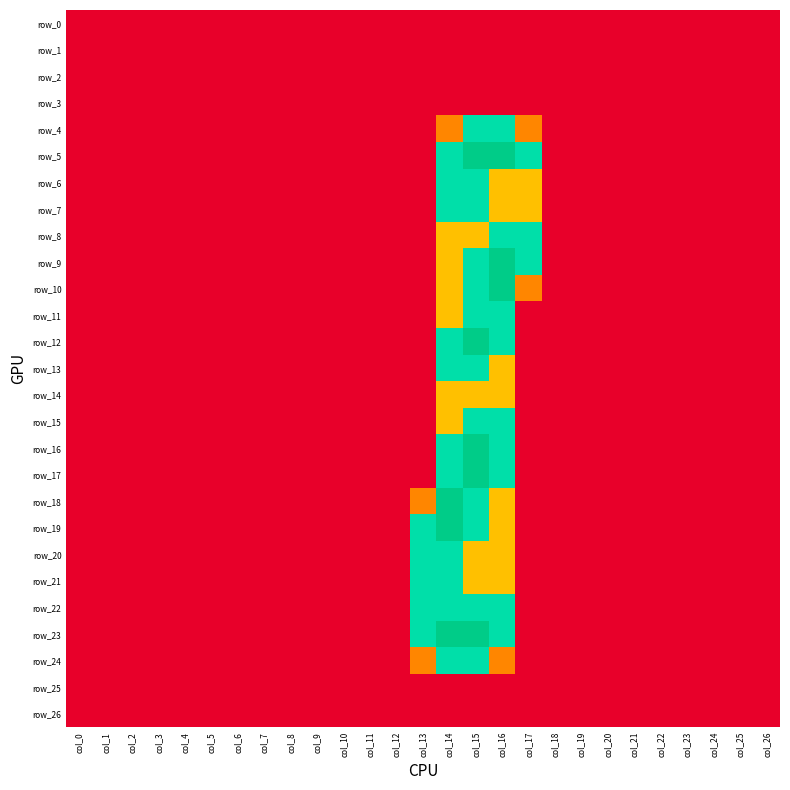

True or false: row_16 has a value of -0.8 at col_10.

False